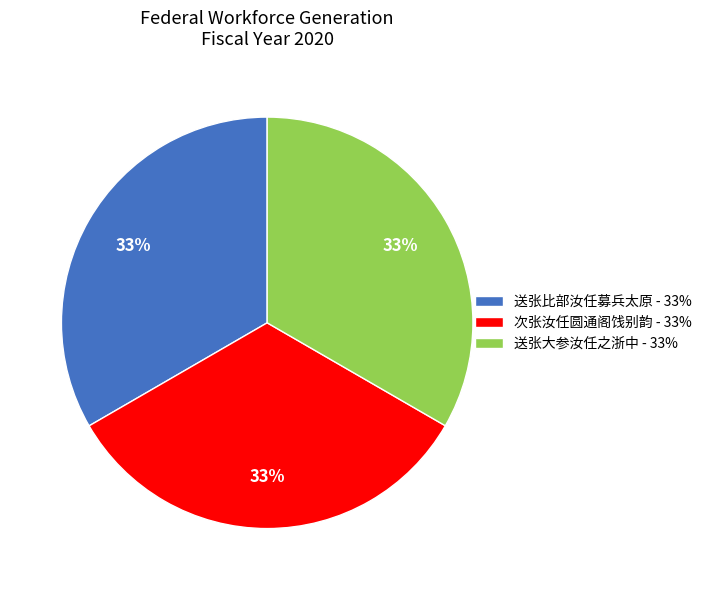

Approximately how many times larger is the value at 次张汝任圆通阁饯别韵 - 33% compared to 送张比部汝任募兵太原 - 33%?

1.0